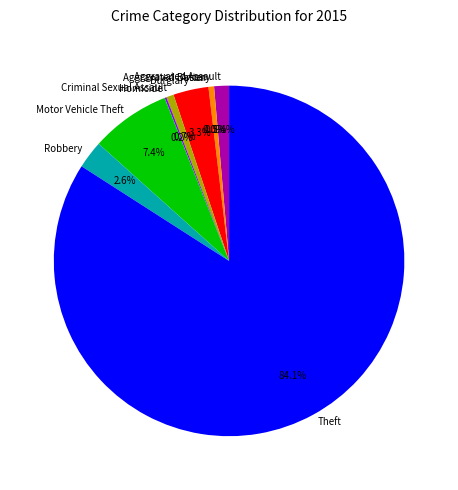

To the nearest percent, what percentage of the pie is Aggravated Assault?

1%